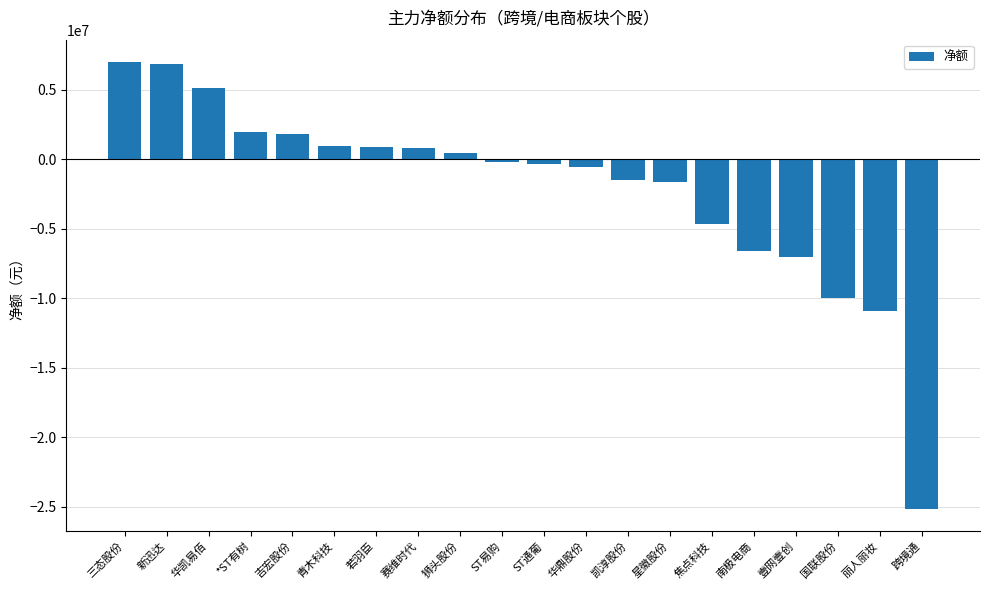

What is the label of the 19th bar from the right?

新迅达